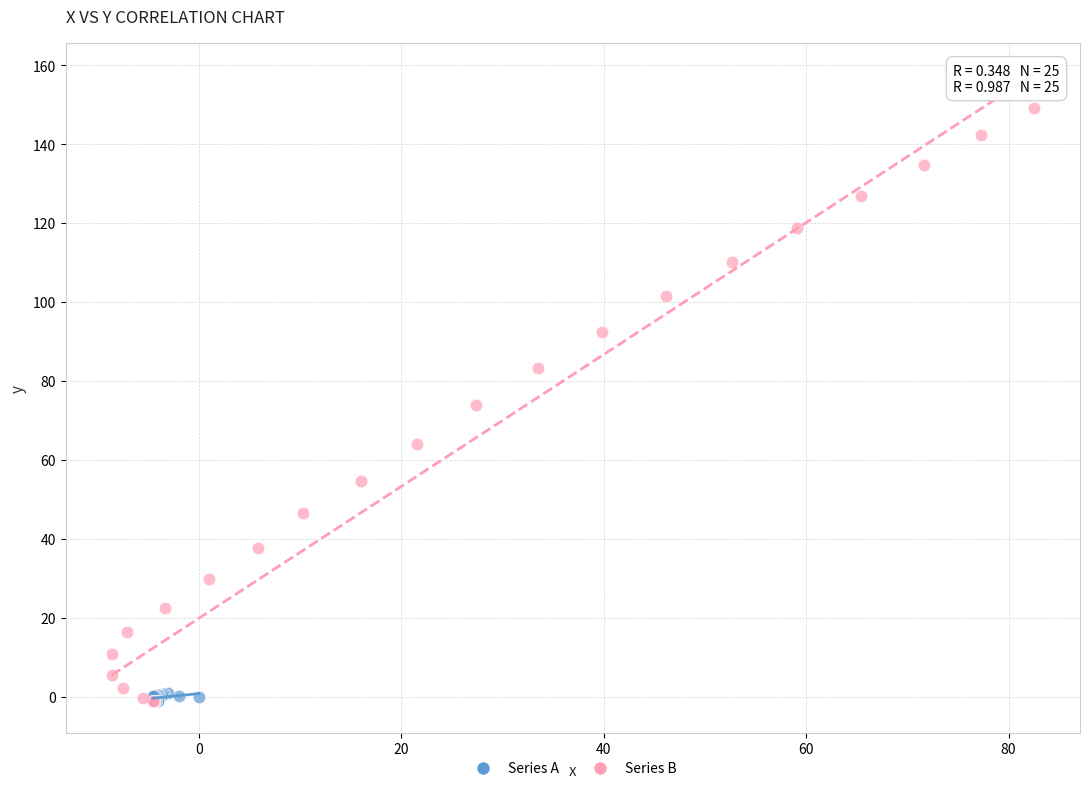

Which series has the widest spread of Y values?

Series B